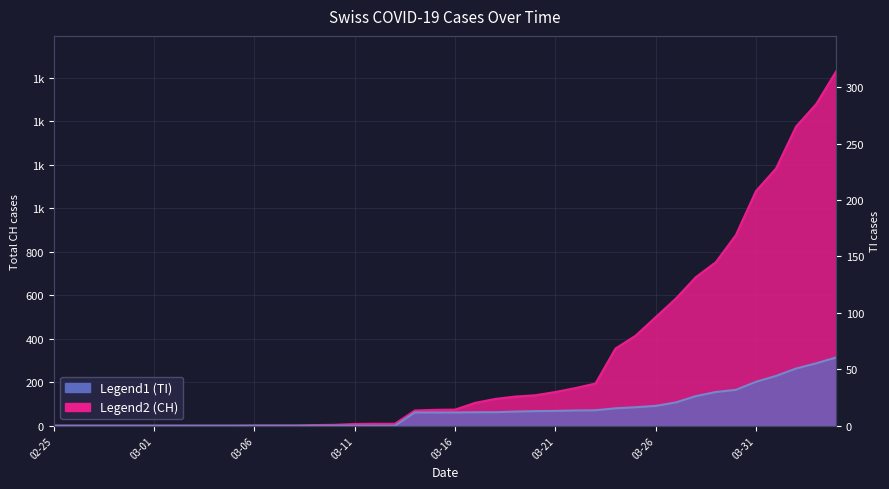

How many data points in CH are above 74?

19